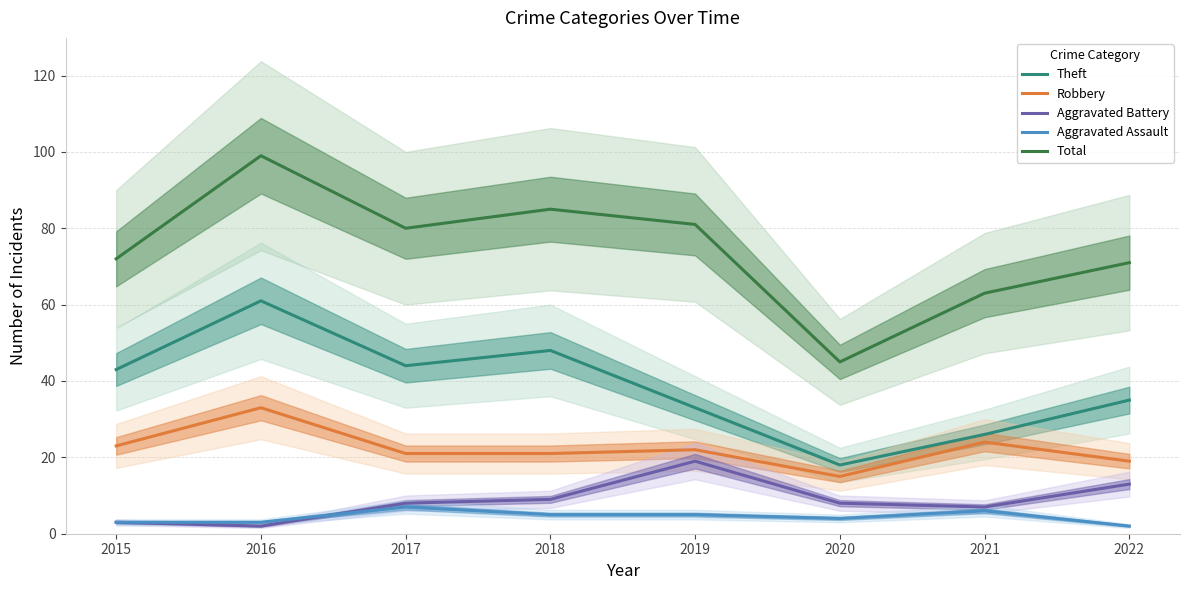

True or false: Aggravated Assault has a value of 6 at 2021.

True